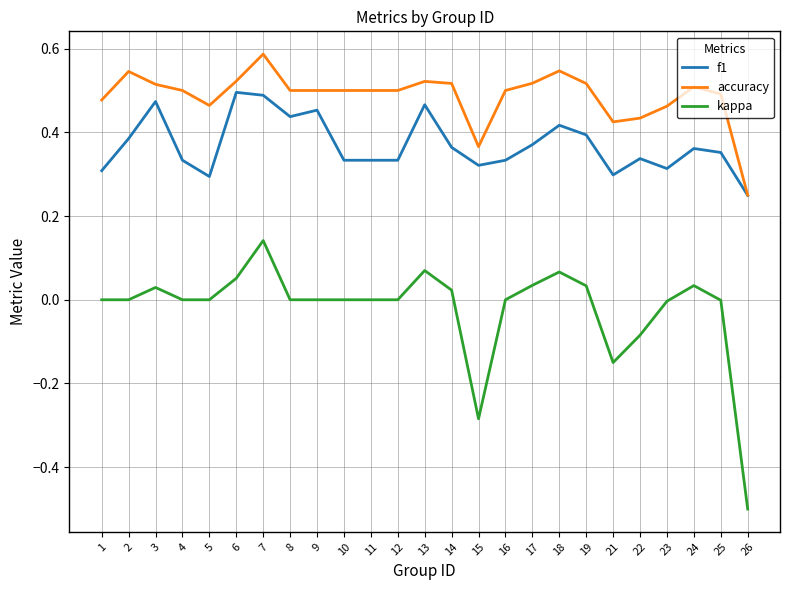

Count the number of data series in this chart.

3